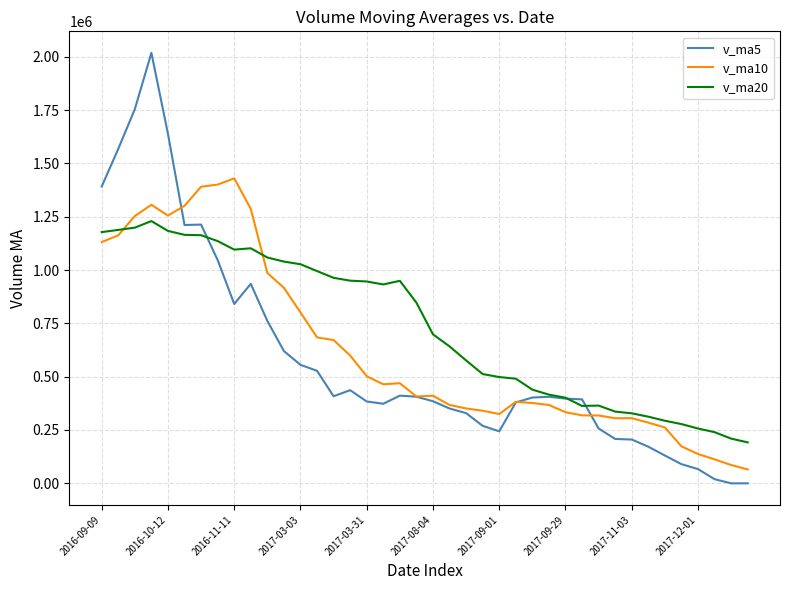

Which series has the largest total across all categories?

v_ma20